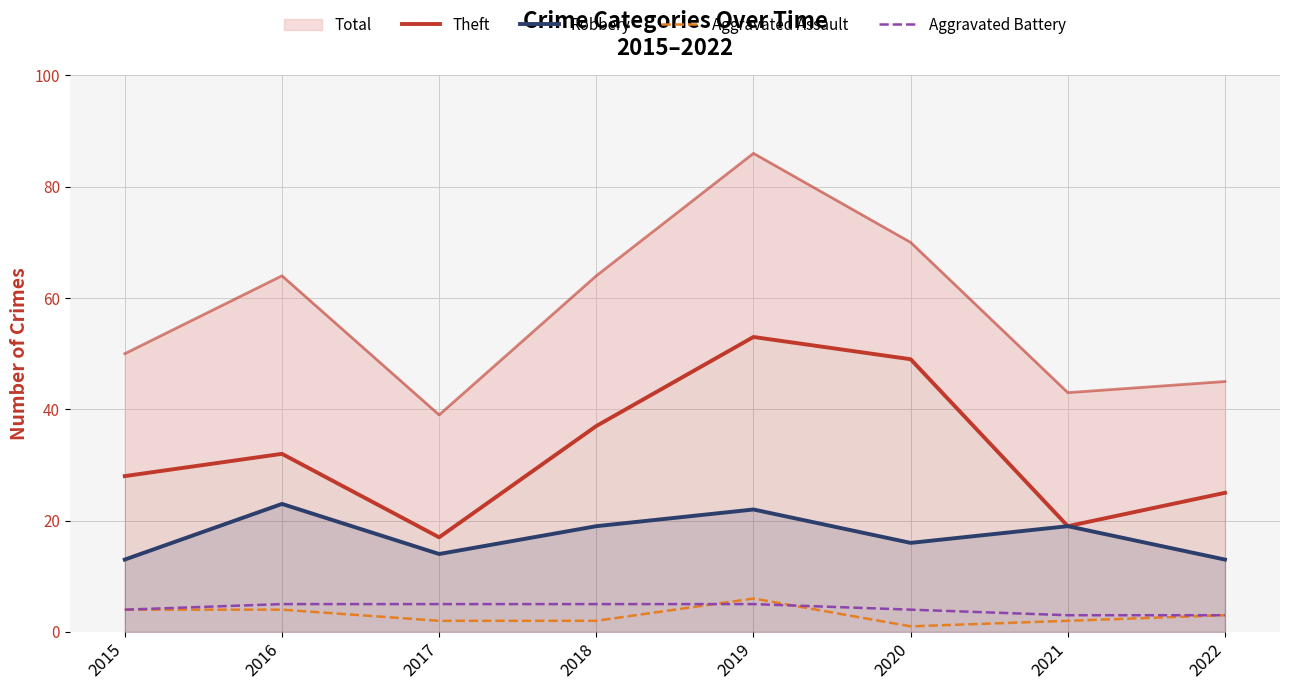

At how many categories does at least one series exceed 29?

4